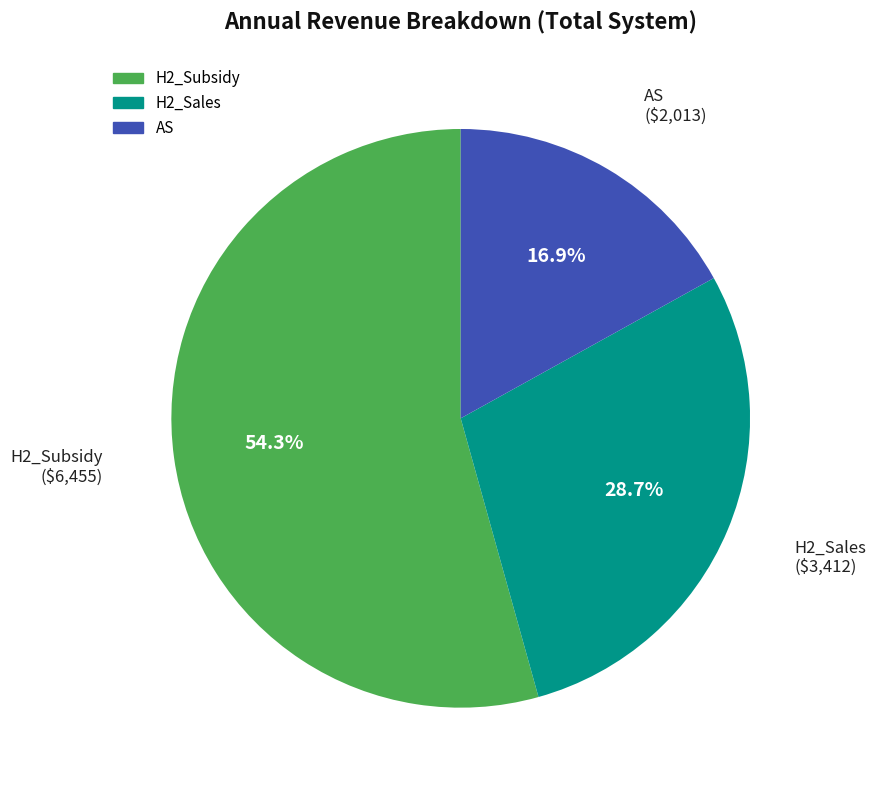

Is there any slice that represents more than half of the pie?

Yes